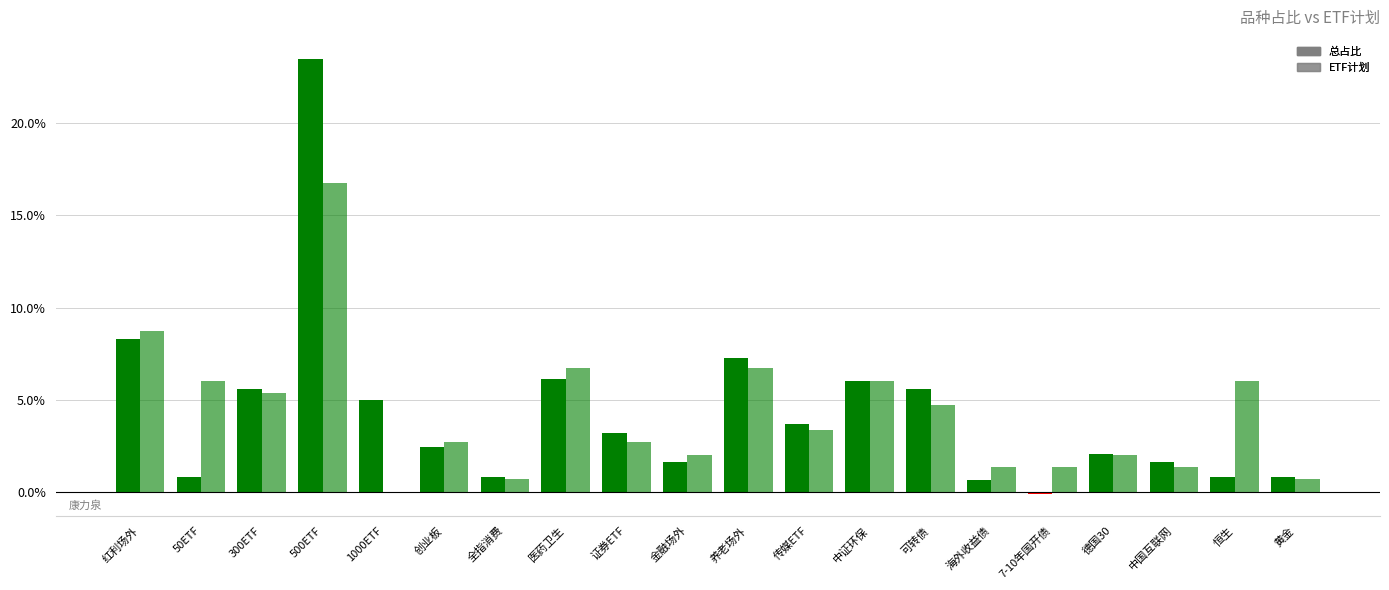

At which category is the sum across all series the highest?

500ETF